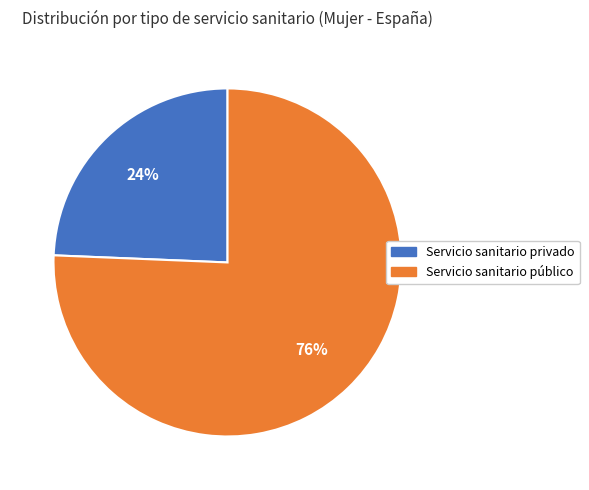

Count the number of slices in the pie.

2